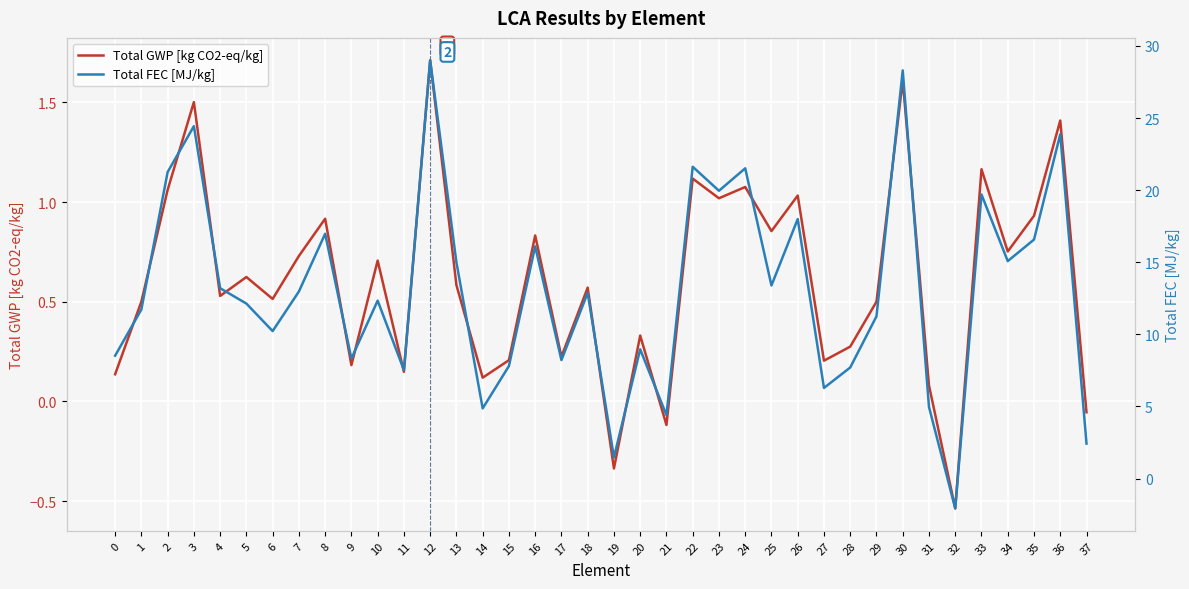

How many series are shown in this chart?

2